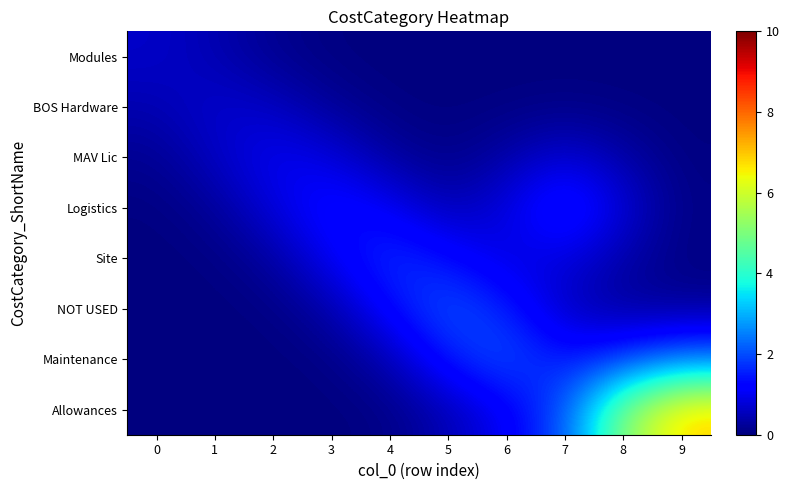

Rank the series at 9 from lowest to highest value.

Modules, BOS Hardware, MAV Lic, Site, Logistics, NOT USED, Maintenance, Allowances